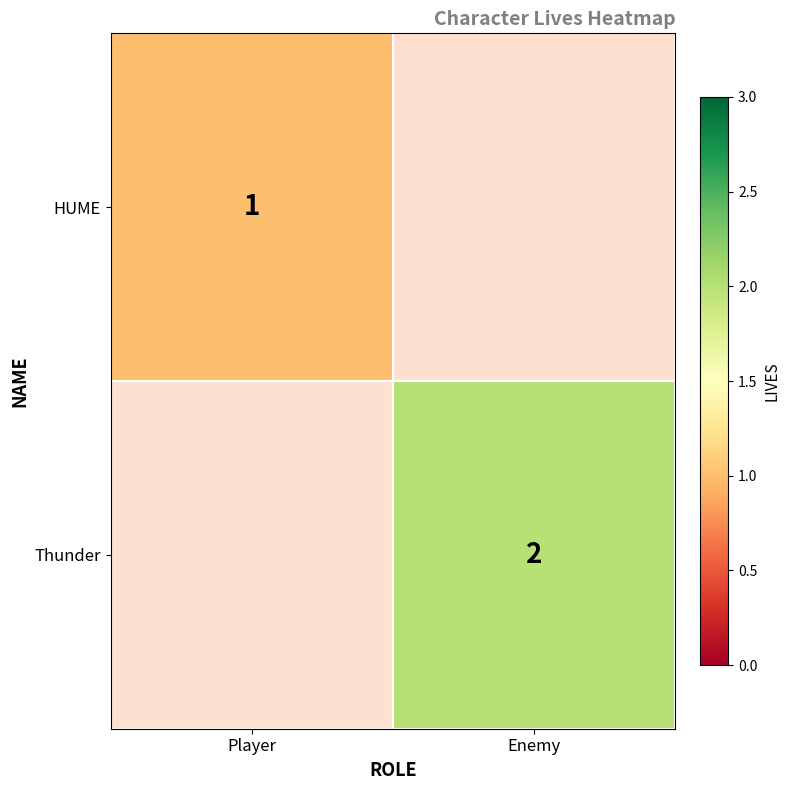

The Thunder series shows 1 at Enemy. True or false?

False